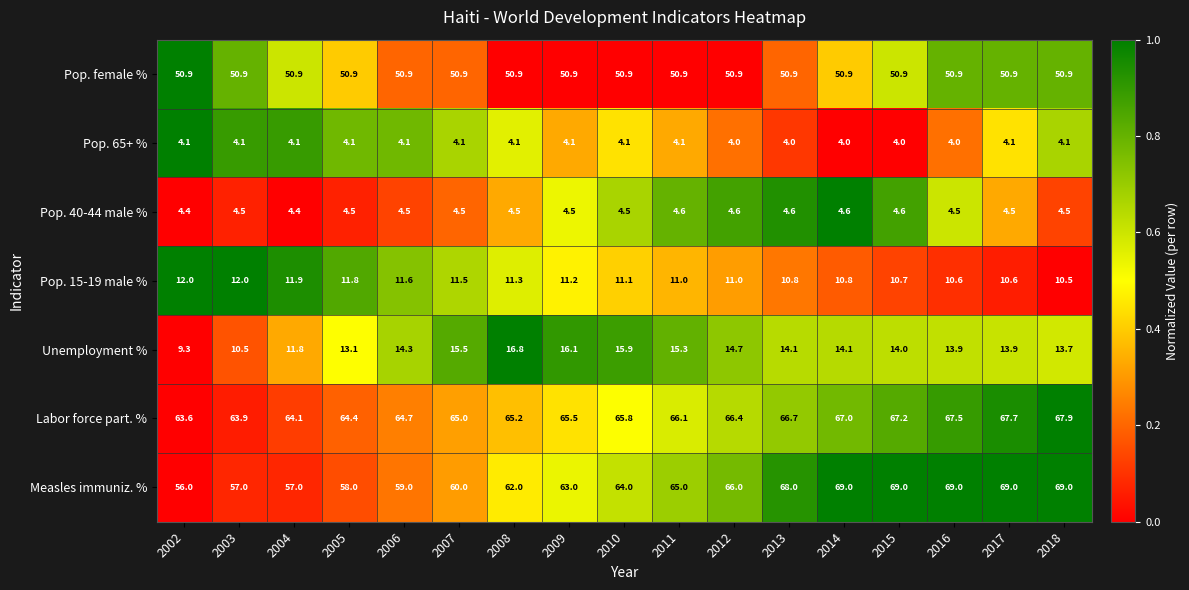

What value does the Pop. 65+ % series have at 2010?

4.1